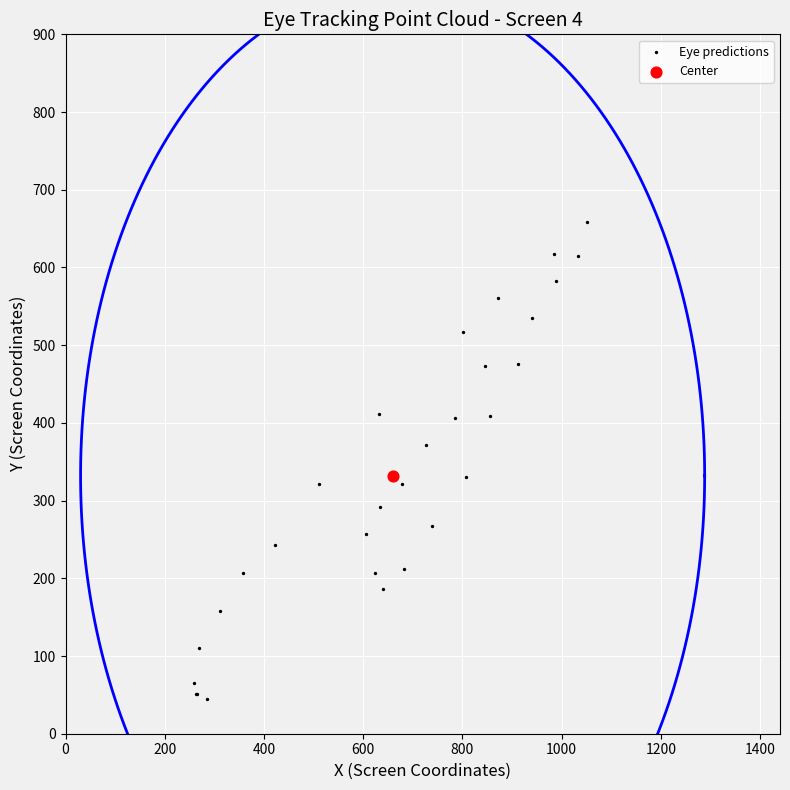

What are all the series names shown in the legend?

Eye predictions, Center